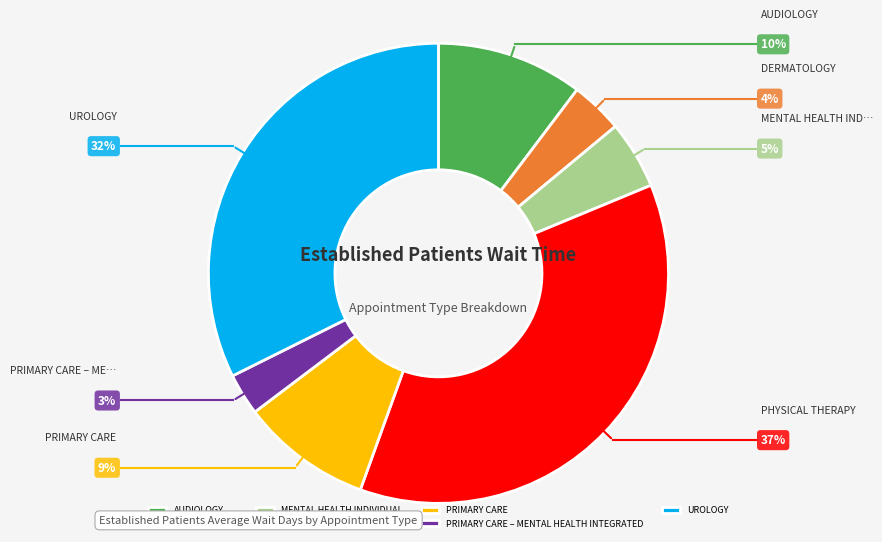

Is there any slice that represents more than half of the pie?

No